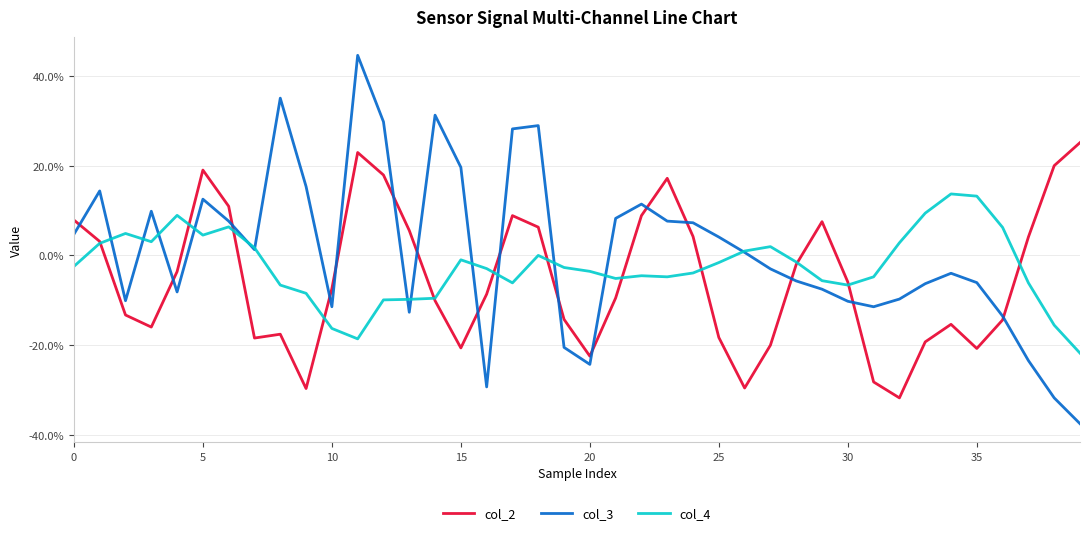

What are all the series names shown in the legend?

col_2, col_3, col_4